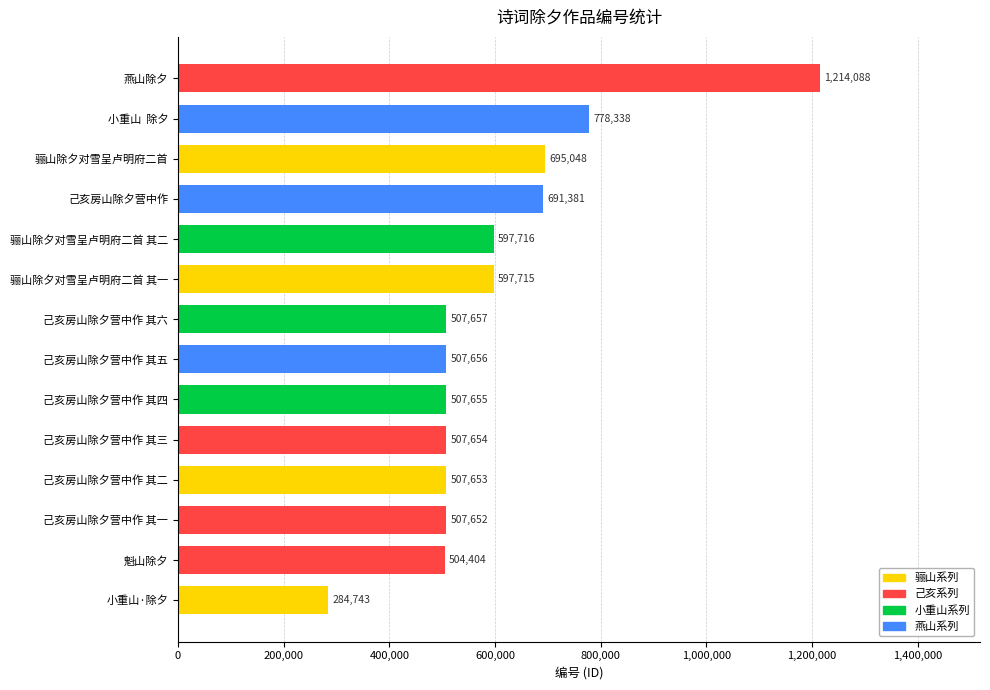

What is the approximate value at 骊山除夕对雪呈卢明府二首, to the nearest 50?

695050